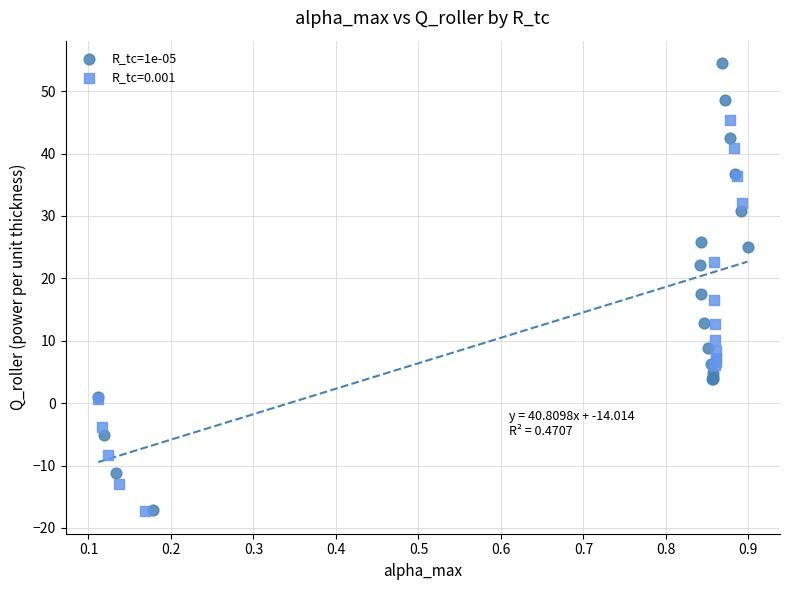

Which series has the largest Y range (max minus min)?

R_tc=1e-05